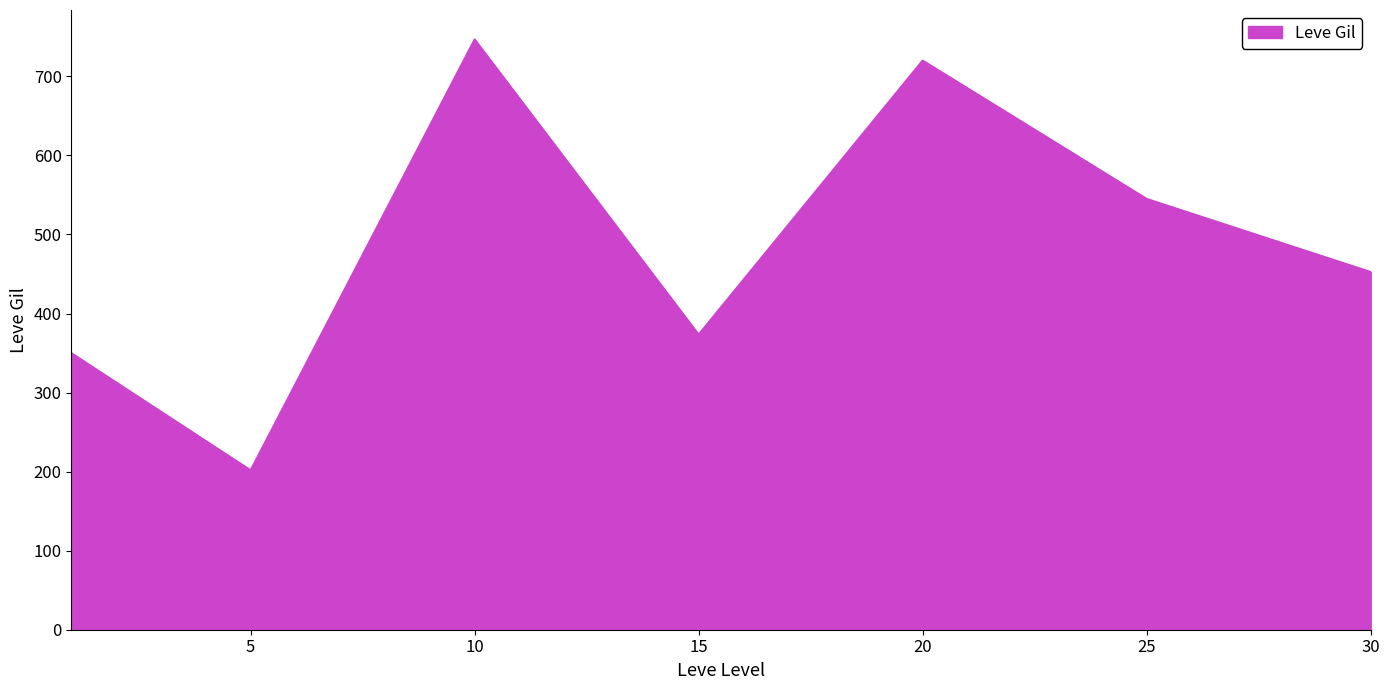

How many interior local valleys (lower than both neighbors) does the data have?

2